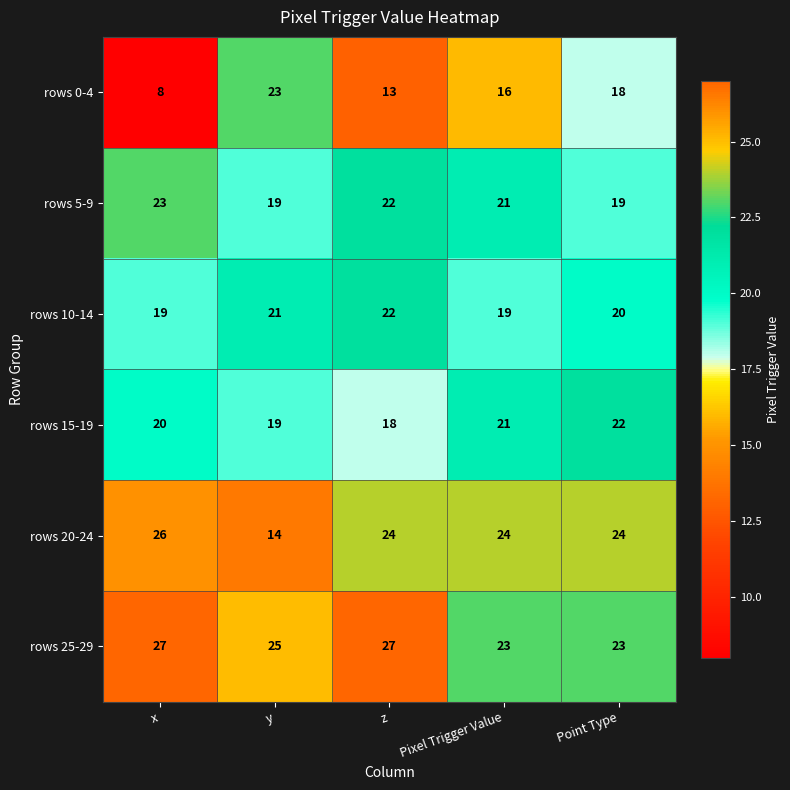

Count the rows 0-4 values in the range 13 to 18.

3